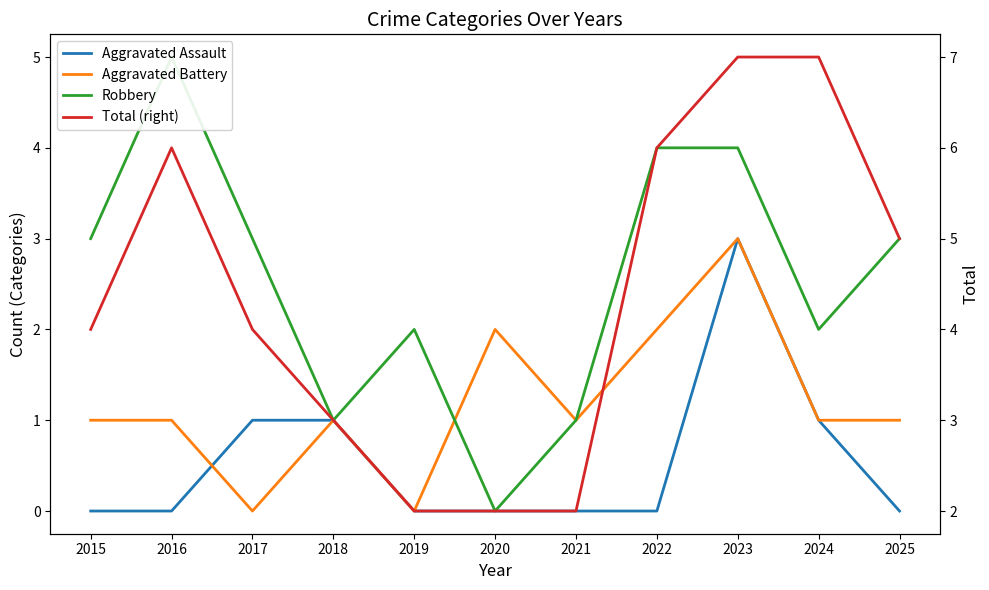

What is the maximum value for Aggravated Assault?

3